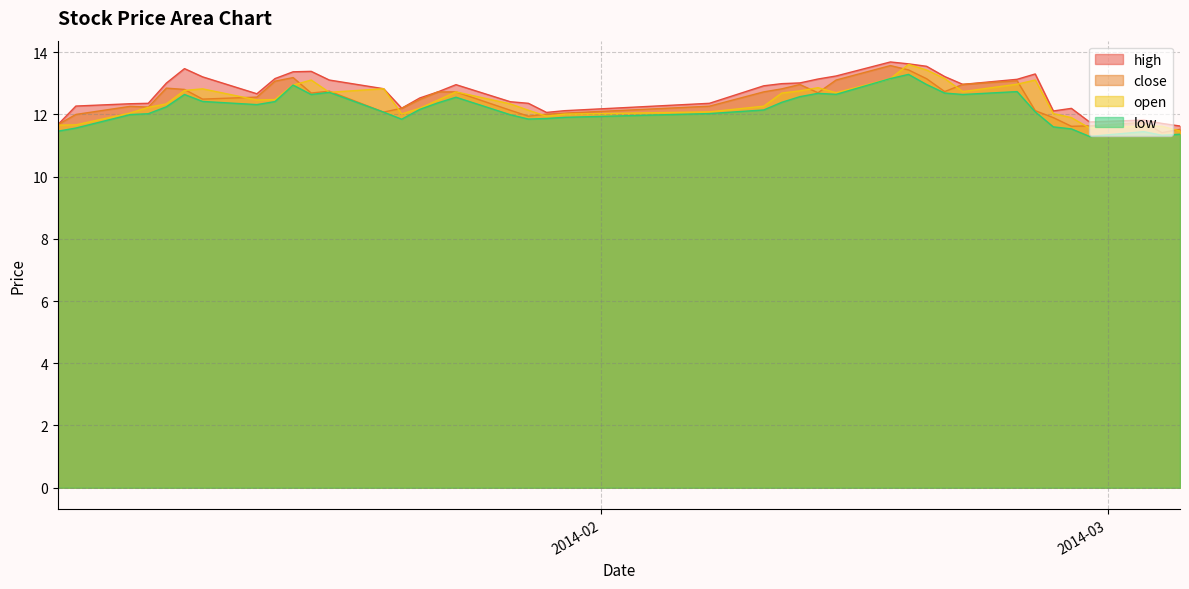

Which series has the largest total across all categories?

high